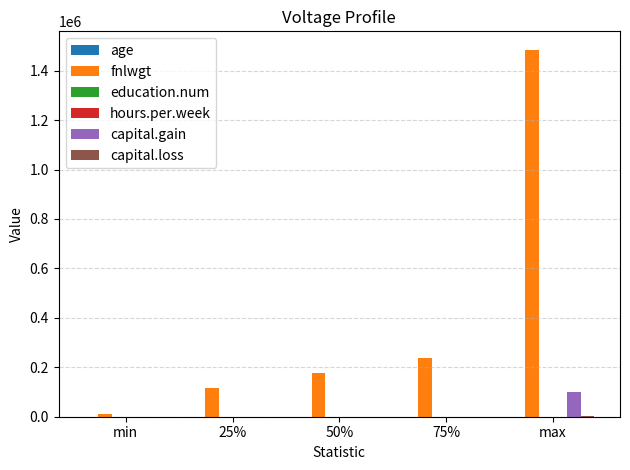

At which category does the chart reach its peak across all series?

max